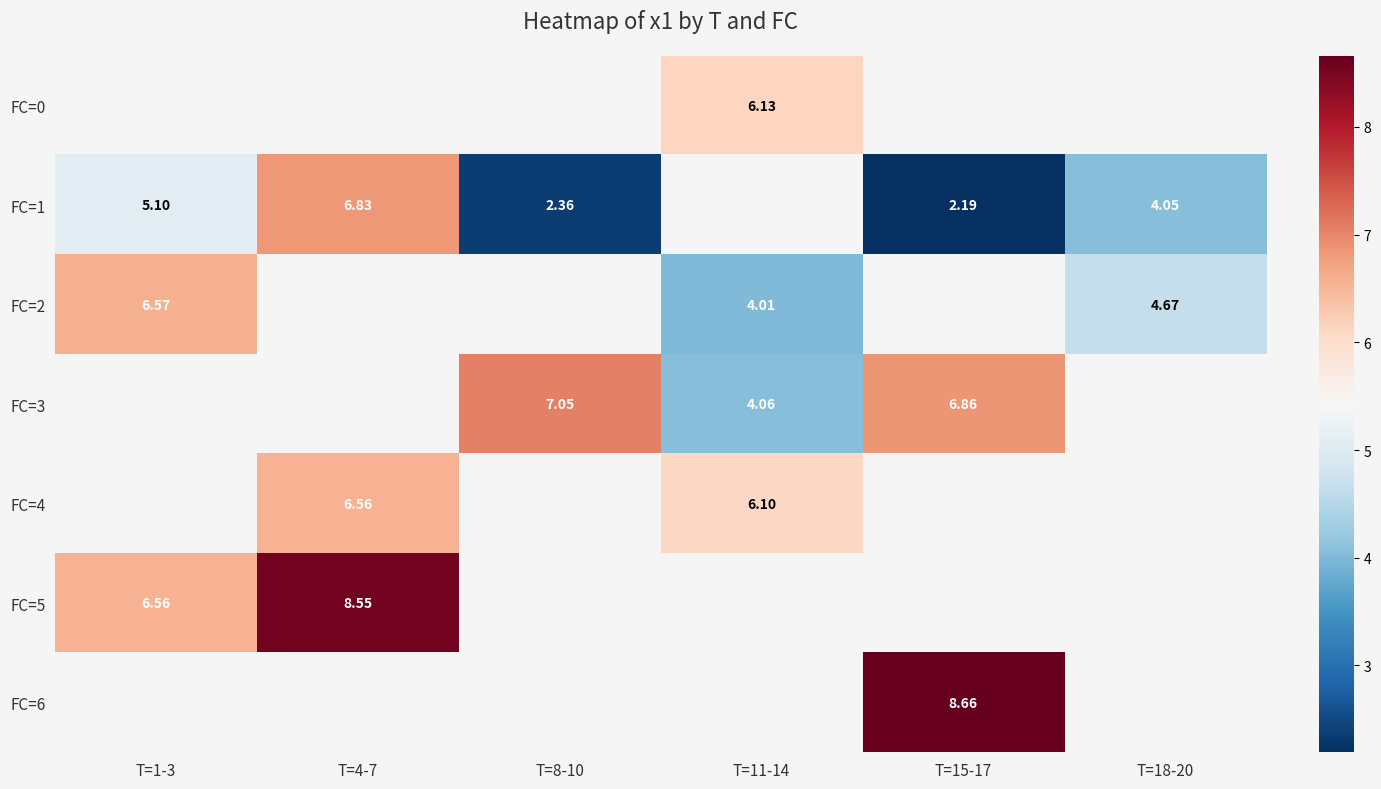

How many data points in FC=4 are above 6?

2